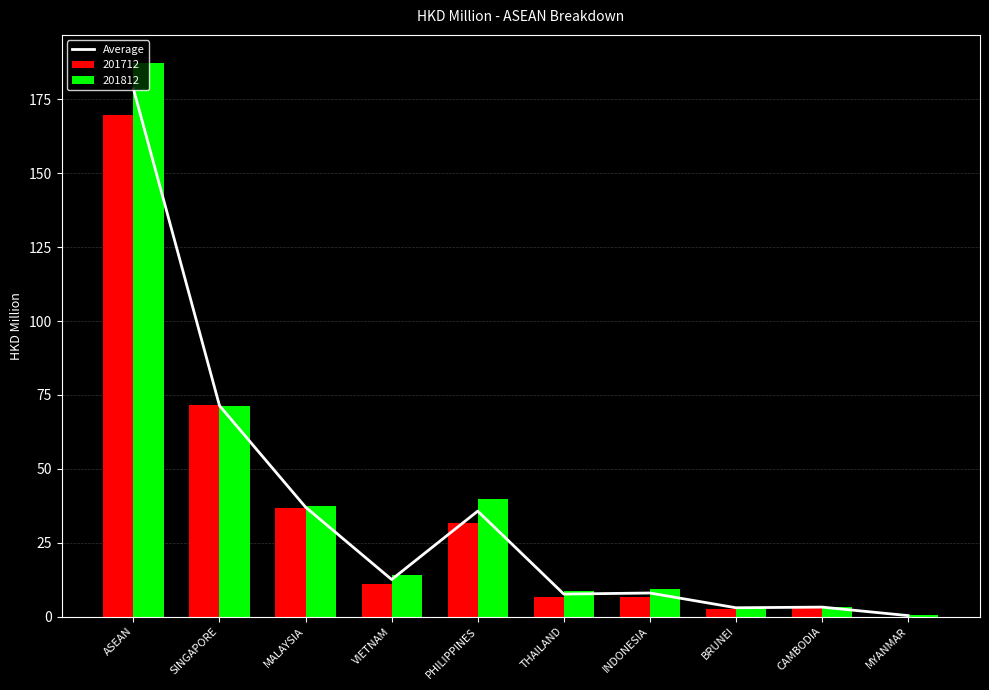

What is the ratio of the value at PHILIPPINES to the value at ASEAN?

0.2